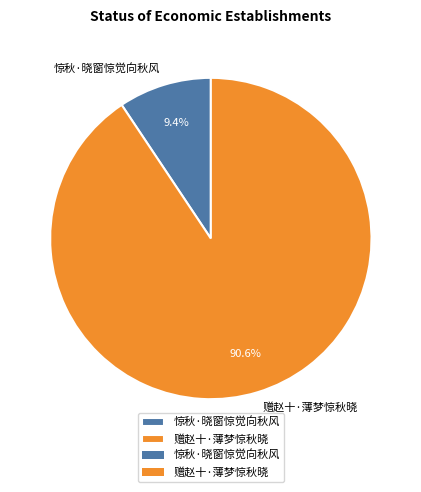

To the nearest percent, what is the difference between the 惊秋·晓窗惊觉向秋风 and 赠赵十·薄梦惊秋晓 slice percentages?

81%